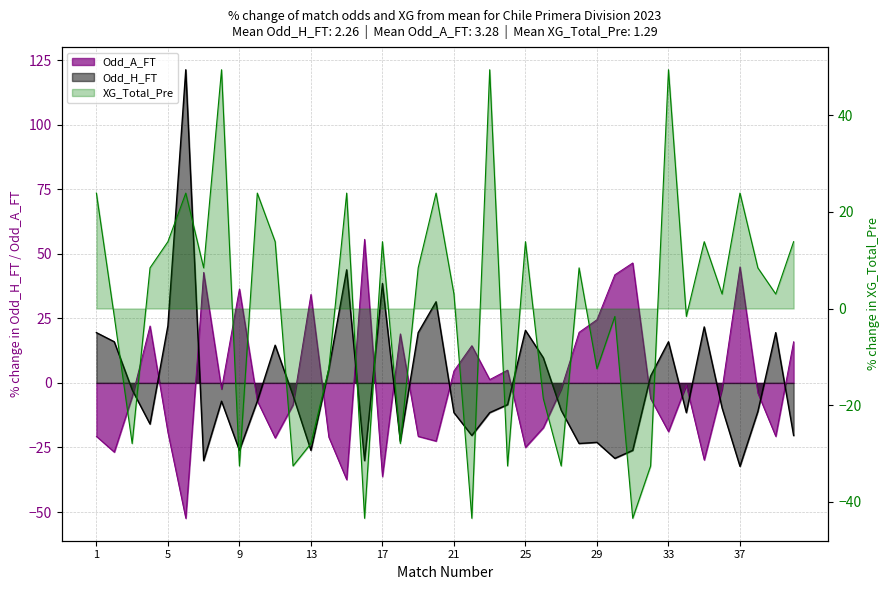

How many categories are shown in the chart?

40